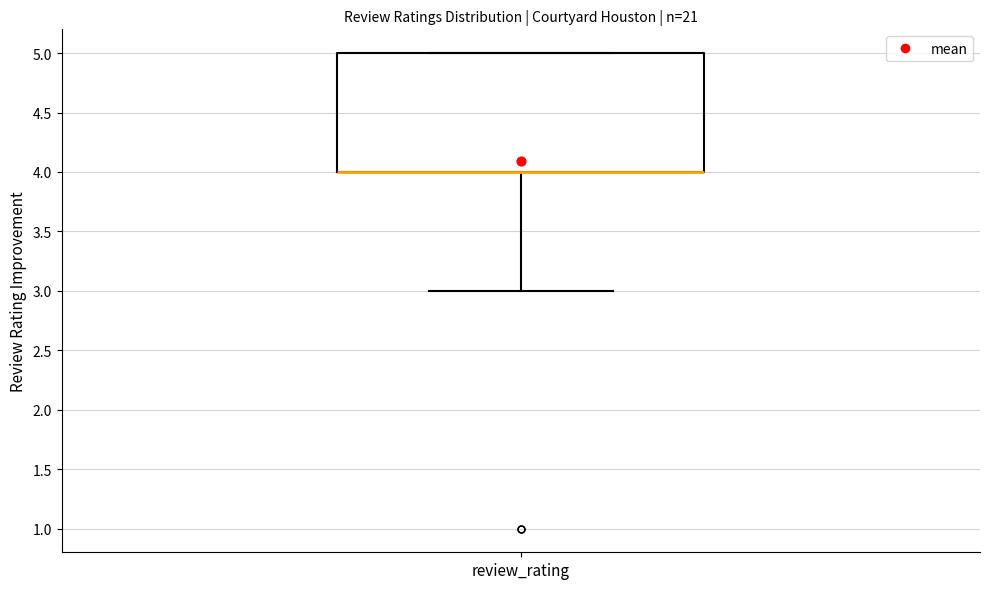

Where is the upper edge of the box for review_rating on the y-axis? The values are not printed on the chart, so give them approximately, as read against the axis.

5